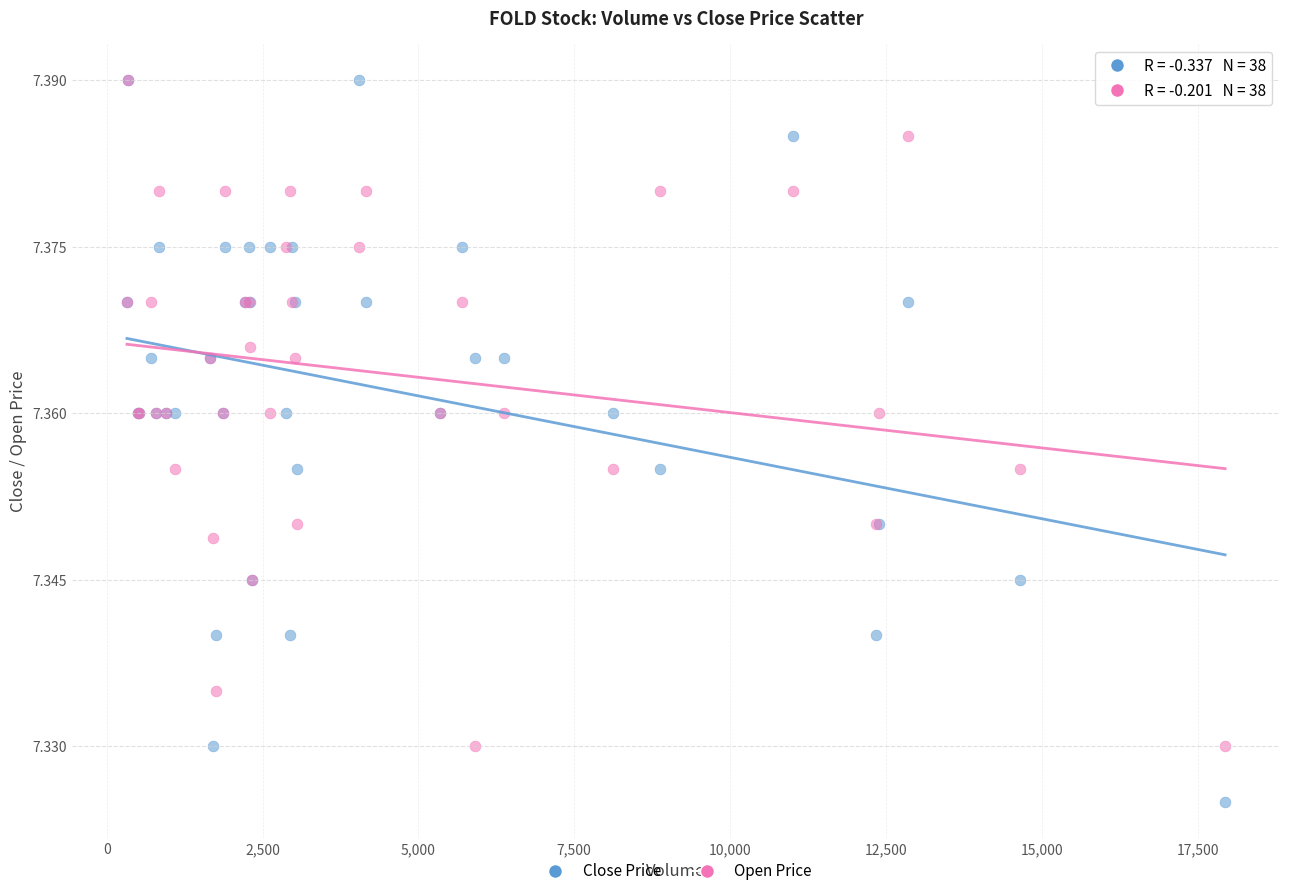

Which series has the largest Y range (max minus min)?

Close Price